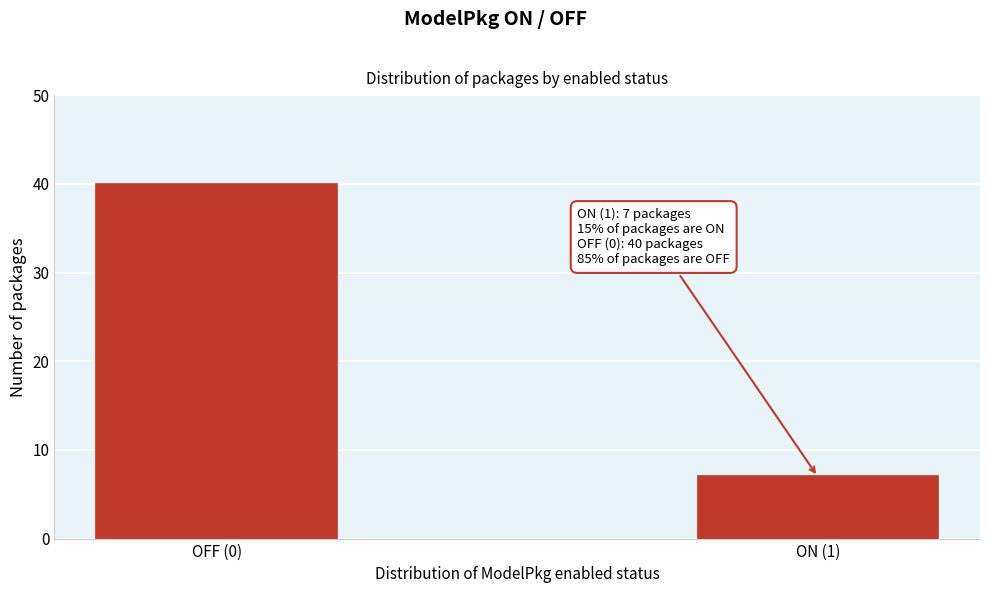

Reading left to right, what are all the values shown in this chart?

40	7